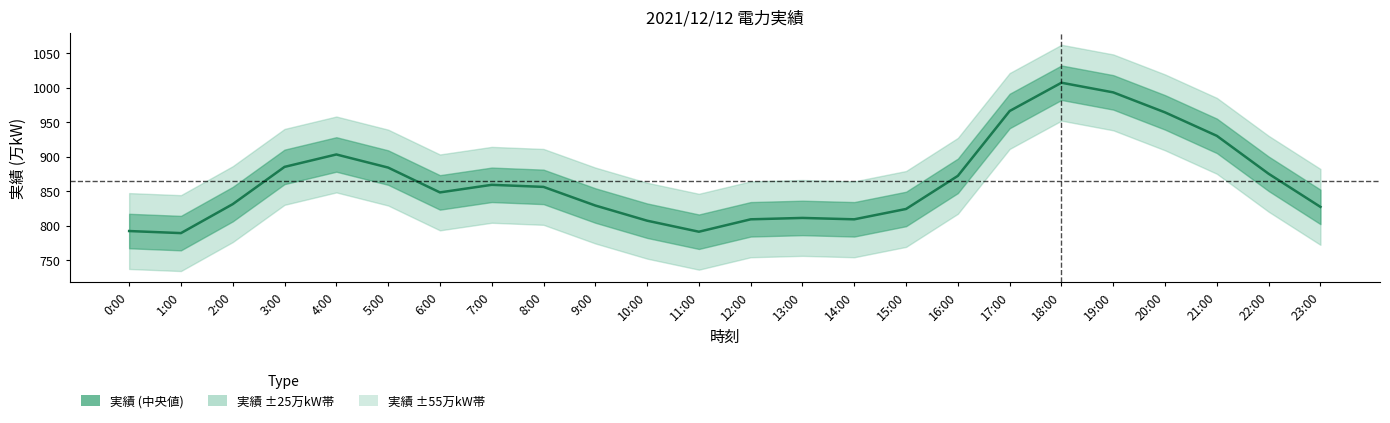

Count the number of categories in the chart.

24